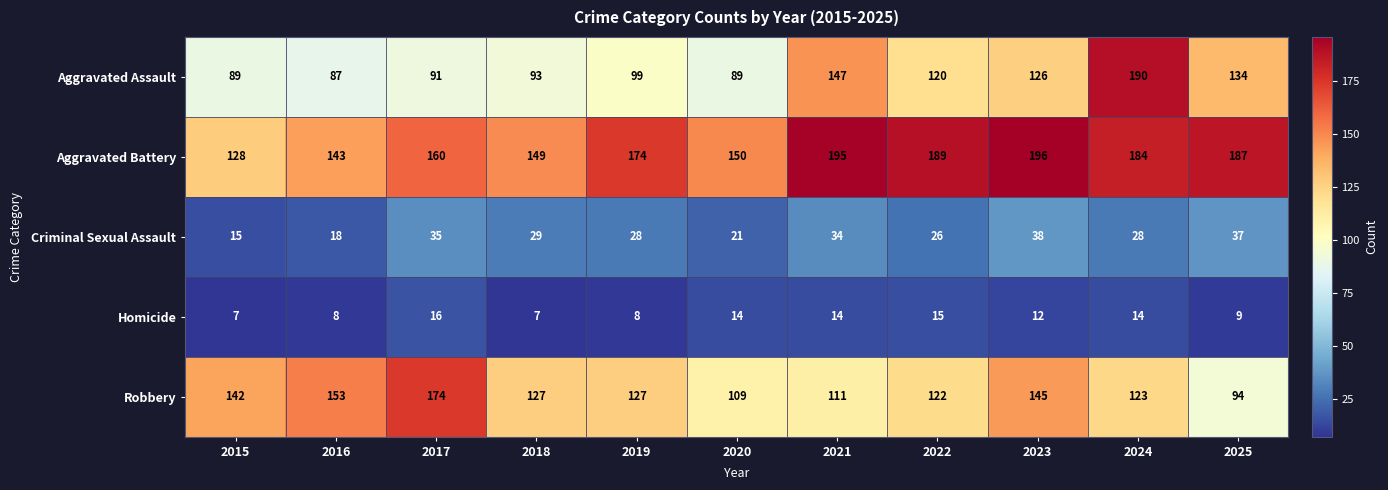

What is the difference between the maximum and minimum values in the Criminal Sexual Assault series?

23